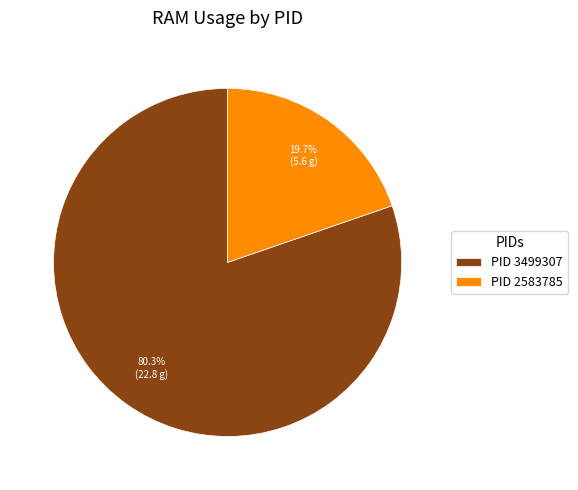

Do PID 2583785 and PID 3499307 together represent more than half of the pie?

Yes